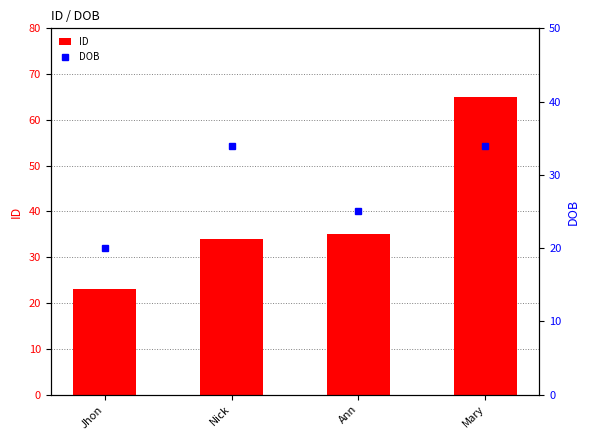

What is the label of the 4th bar from the right?

Jhon